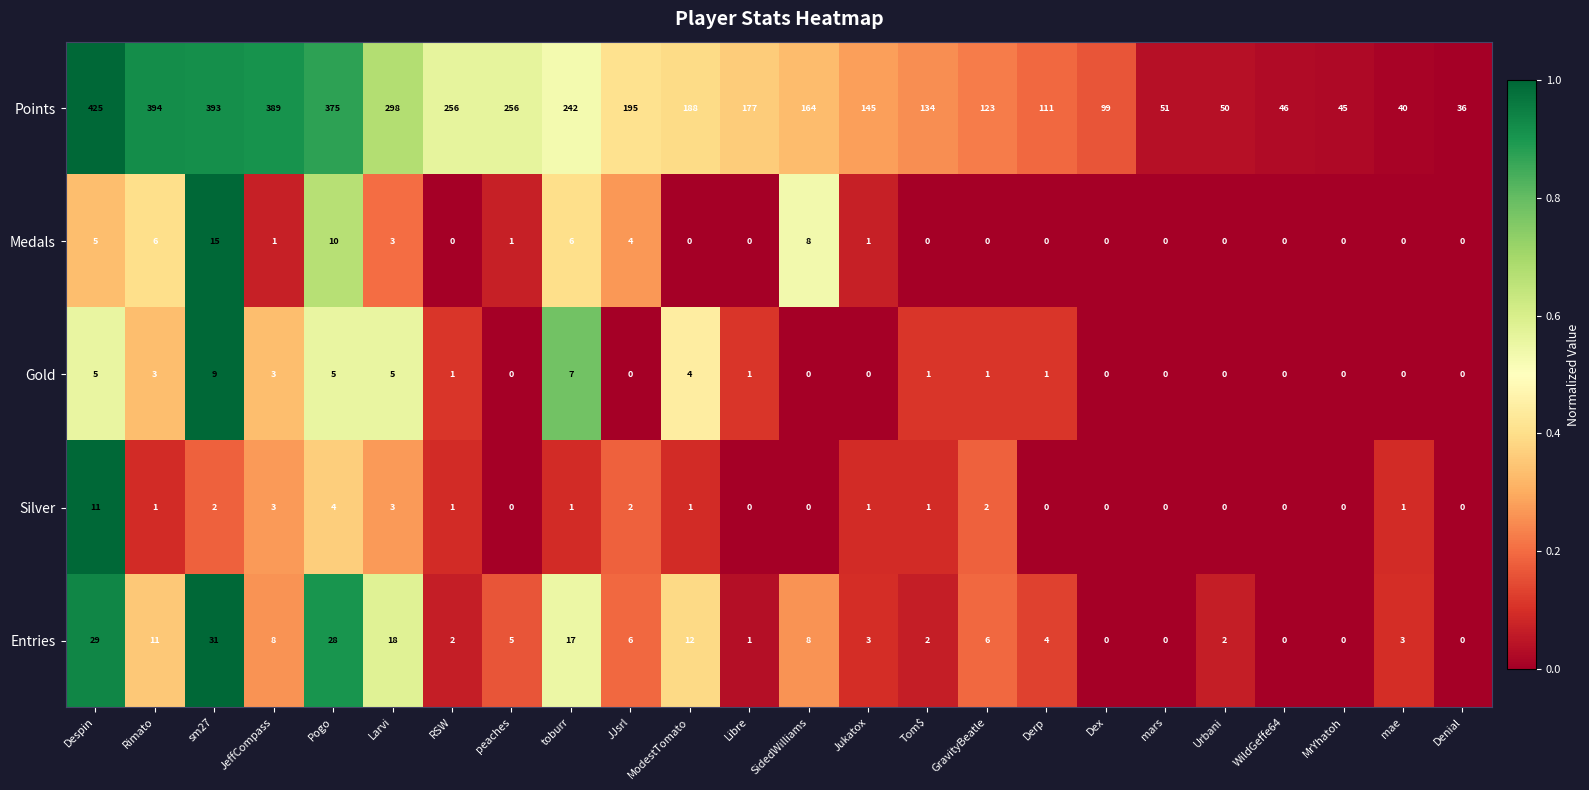

What is the greatest value displayed?

425